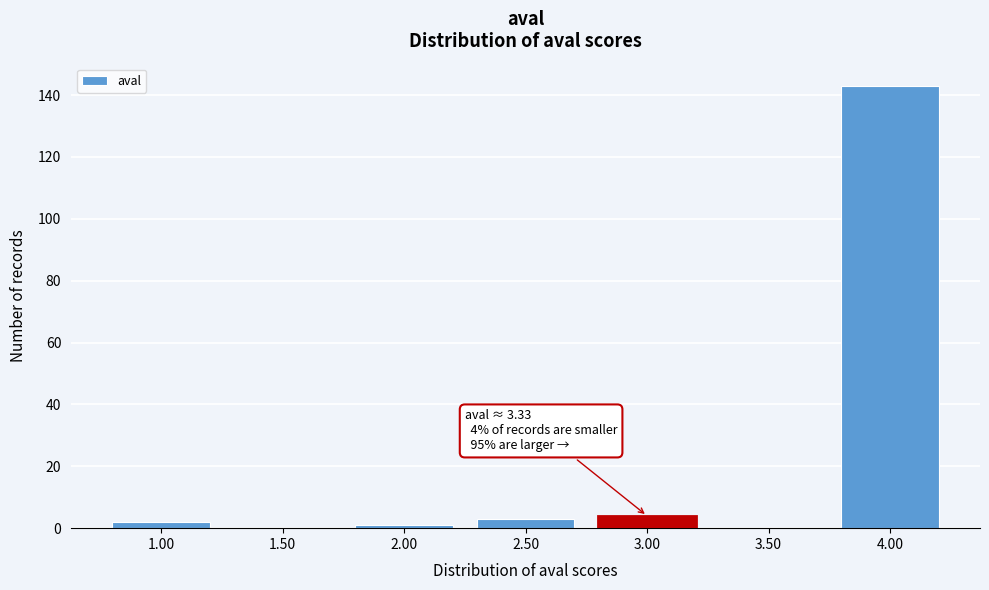

Reading left to right, transcribe all the data shown in this chart.

1.00=2	1.50=0	2.00=1	2.50=3	3.00=4	3.50=0	4.00=143